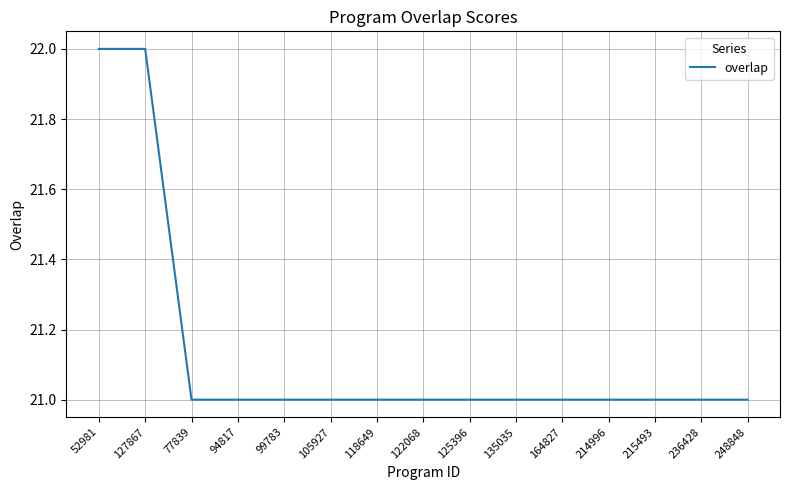

What is the smallest value displayed?

21